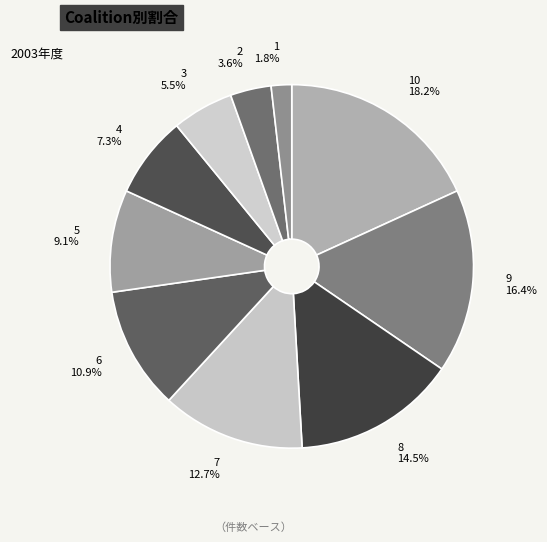

Which category has the biggest portion of the pie?

10